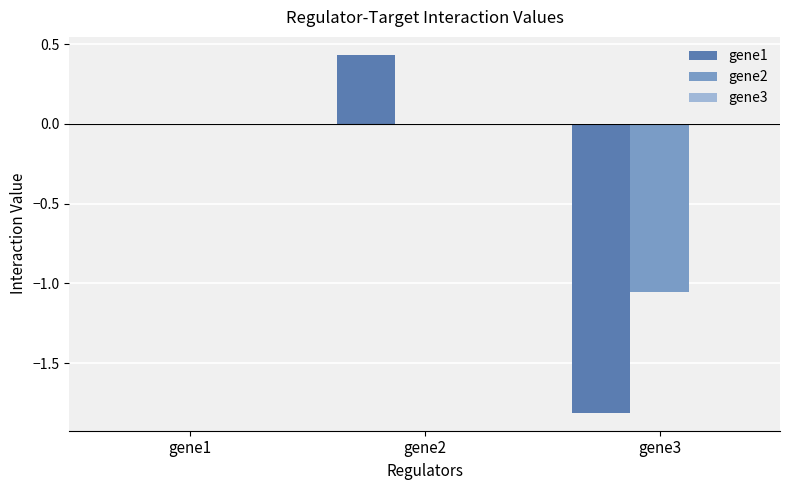

Which label corresponds to the largest value in the chart?

gene2